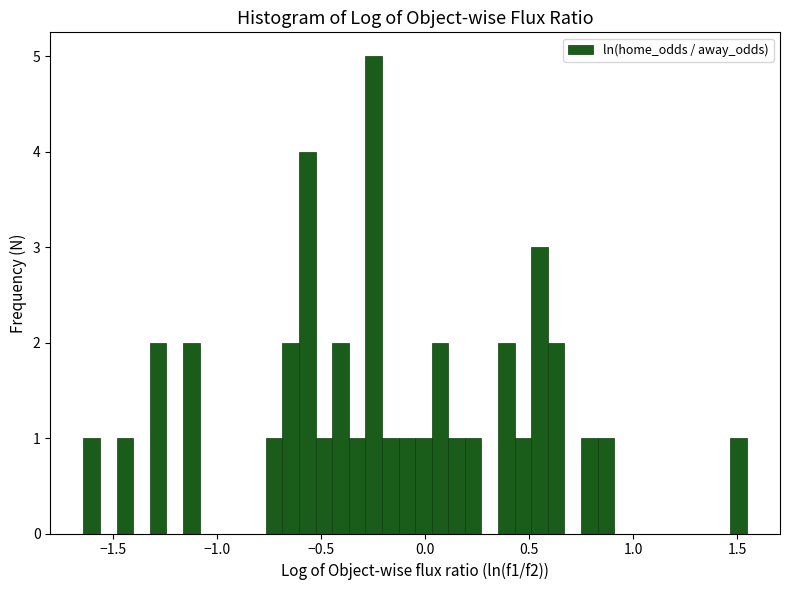

Around what value on the x-axis is the tallest bar? Give the approximate position of its centre, as read against the axis.

-0.25